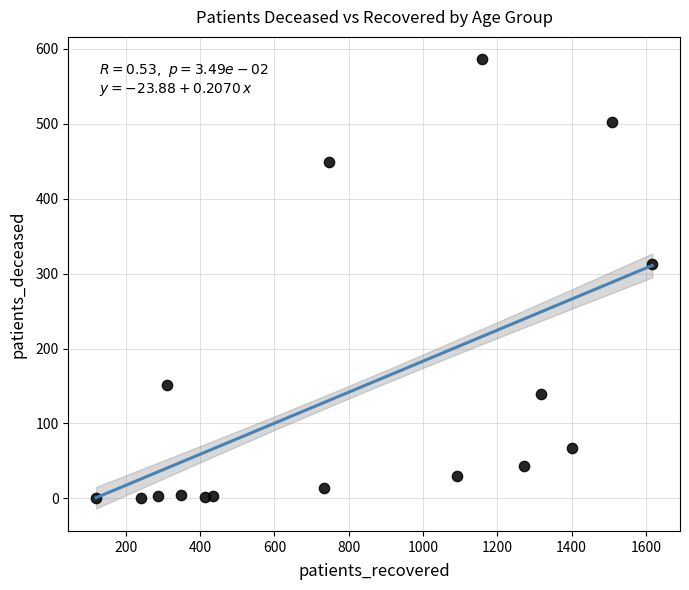

What Y value in the scatter plot is closest to 293?

313